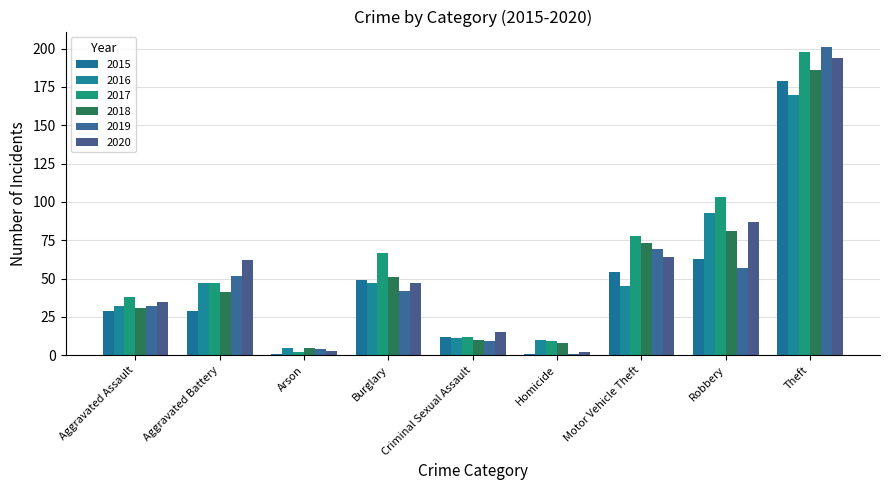

What is the minimum value for 2018?

5